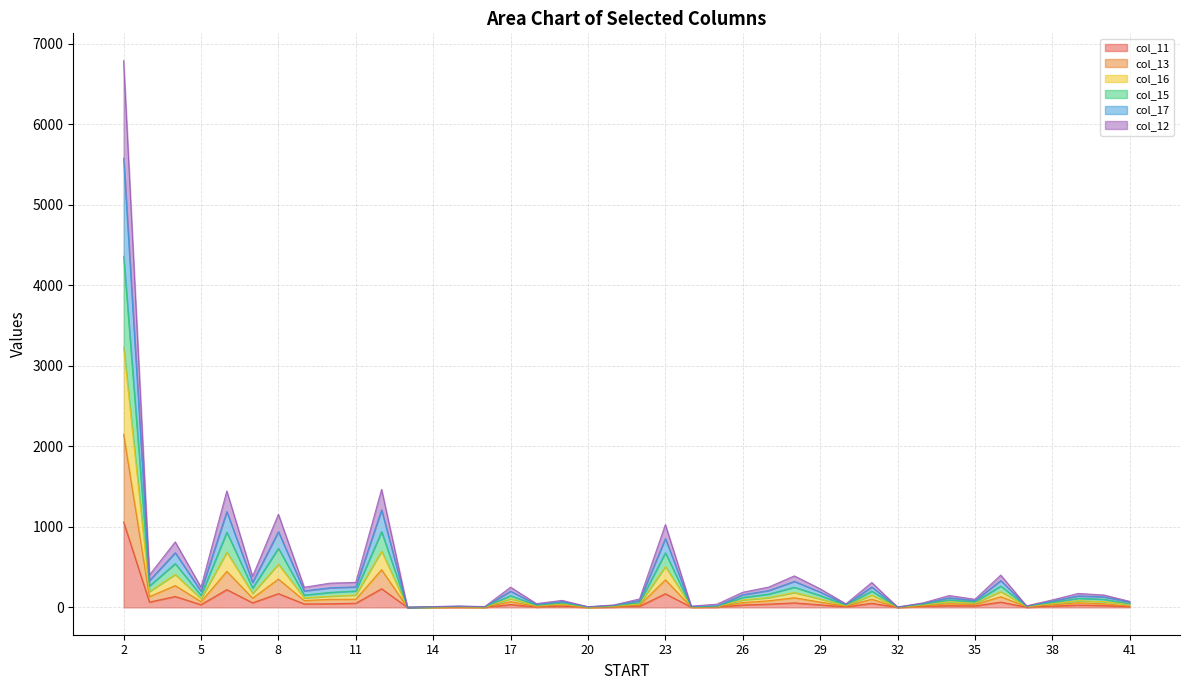

True or false: col_15 and col_11 cross at least once.

False